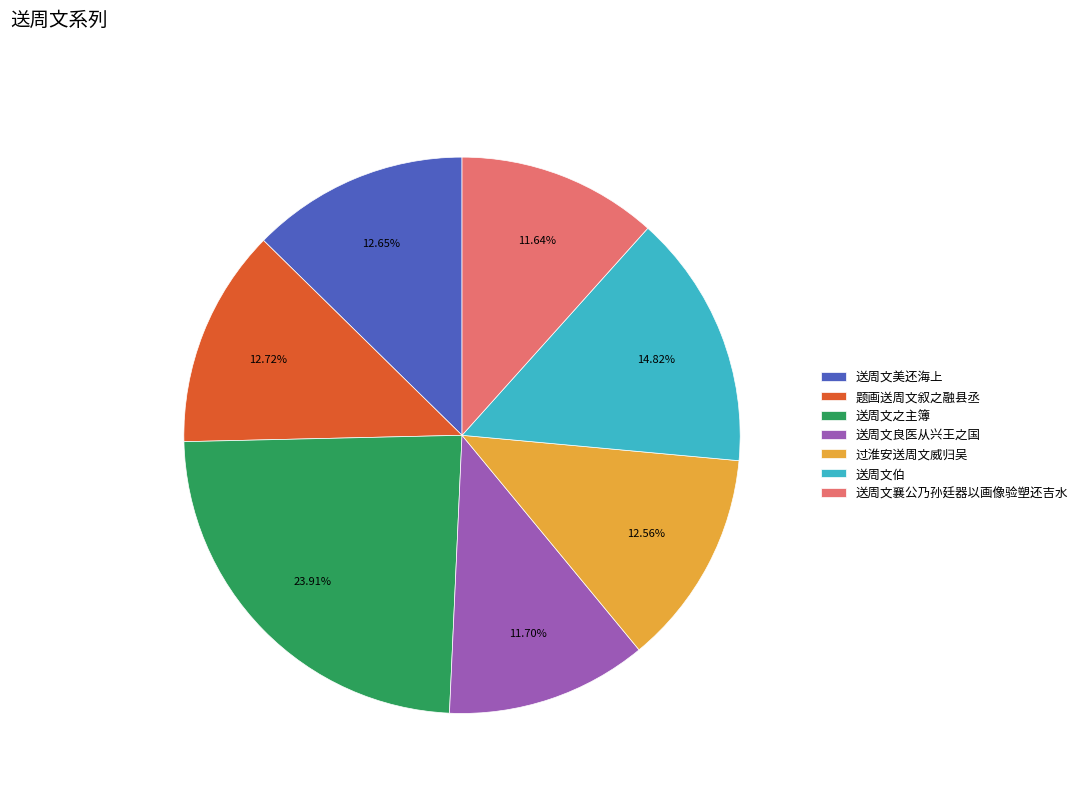

What is the total percentage of 送周文伯 and 送周文之主簿?

38.7%